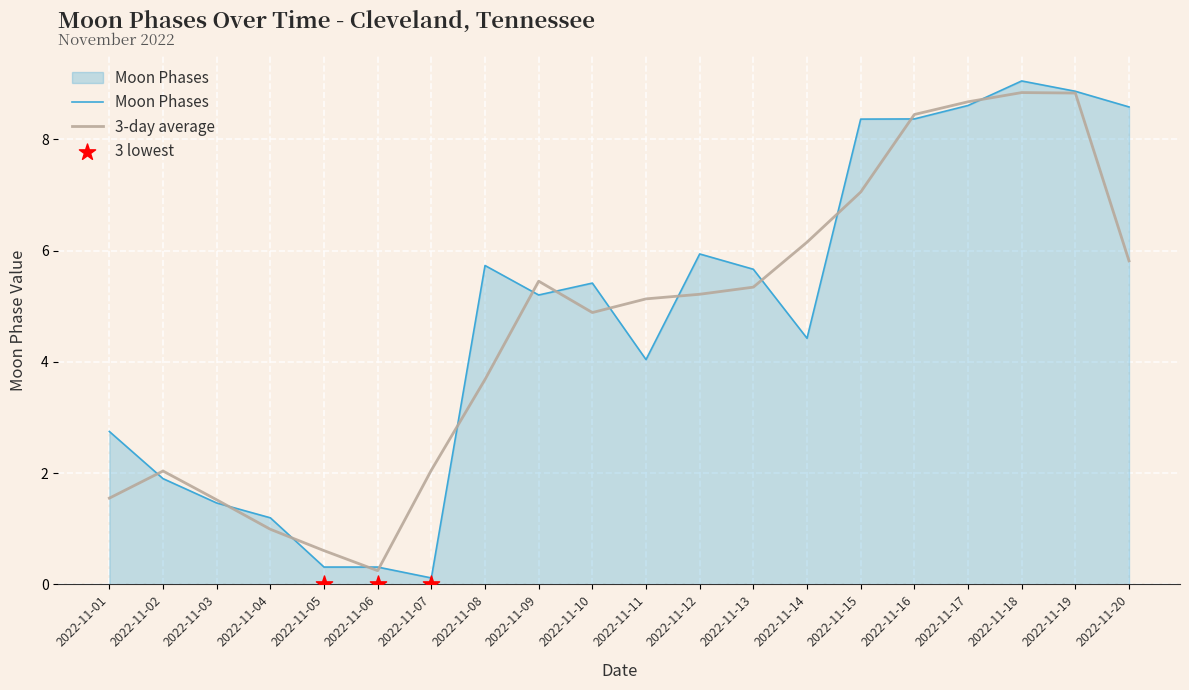

Between 2022-11-17 and 2022-11-07, which is larger?

2022-11-17